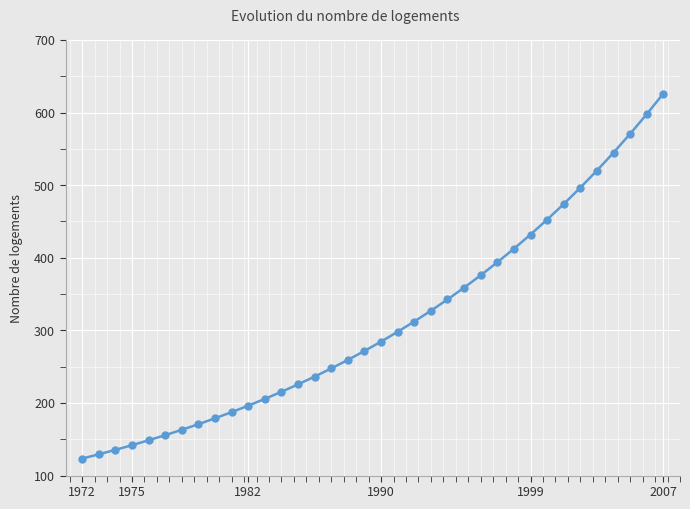

What is the average value?

311.5